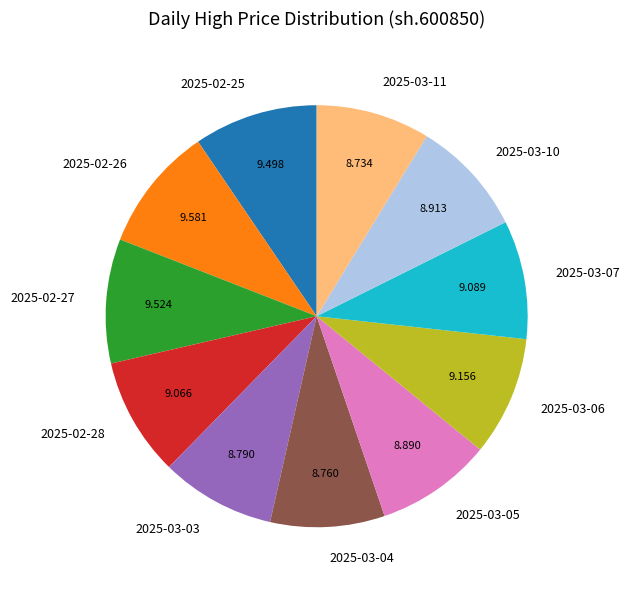

Does 2025-03-03 represent more than half of the total?

No